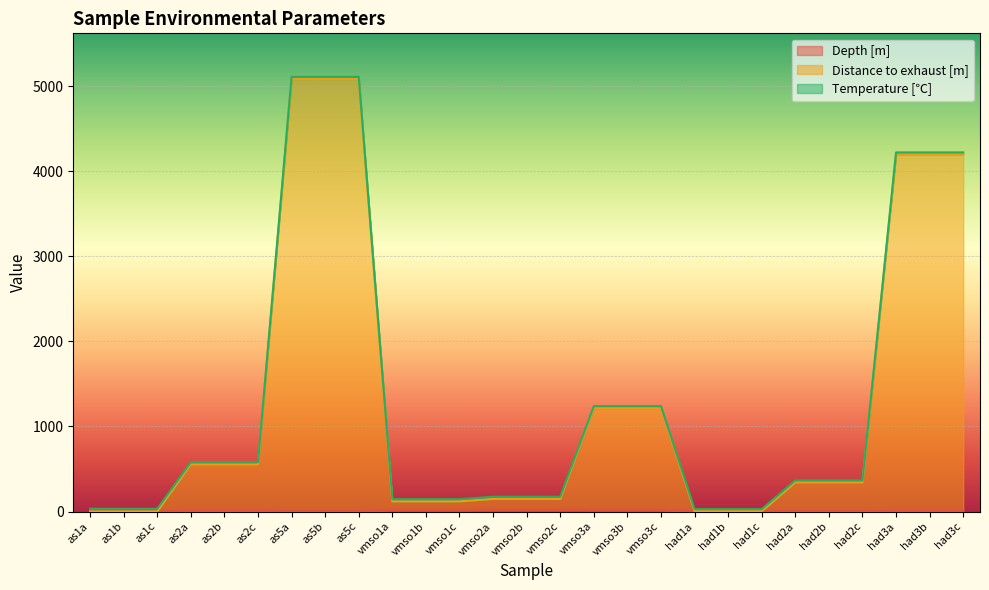

How many lines are shown in the chart?

3